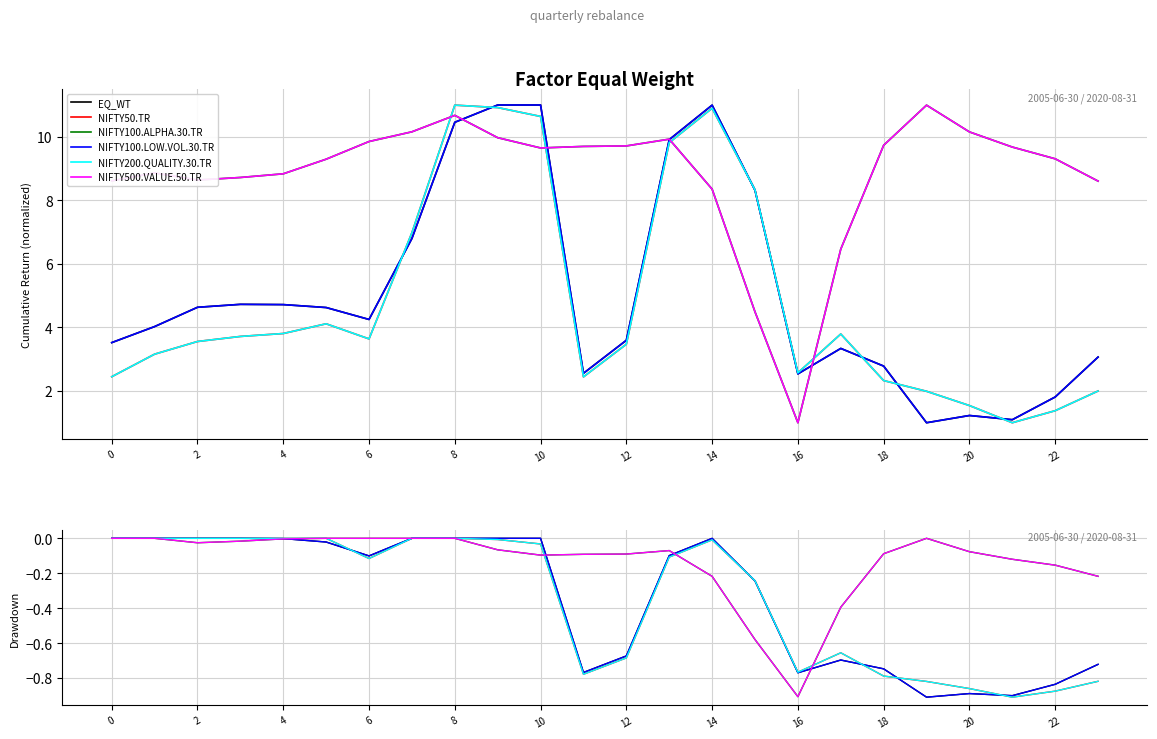

Which series ends up on top after the final intersection of NIFTY100.ALPHA.30.TR and NIFTY100.LOW.VOL.30.TR?

NIFTY100.ALPHA.30.TR